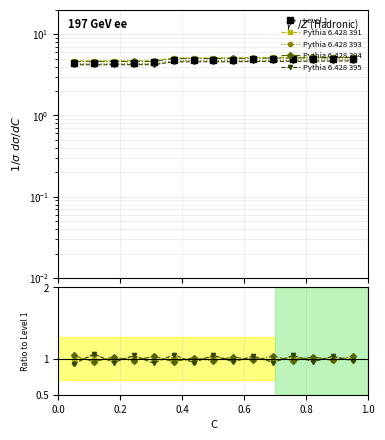

At which label does Pythia 6.428 395 reach its peak?

0.2